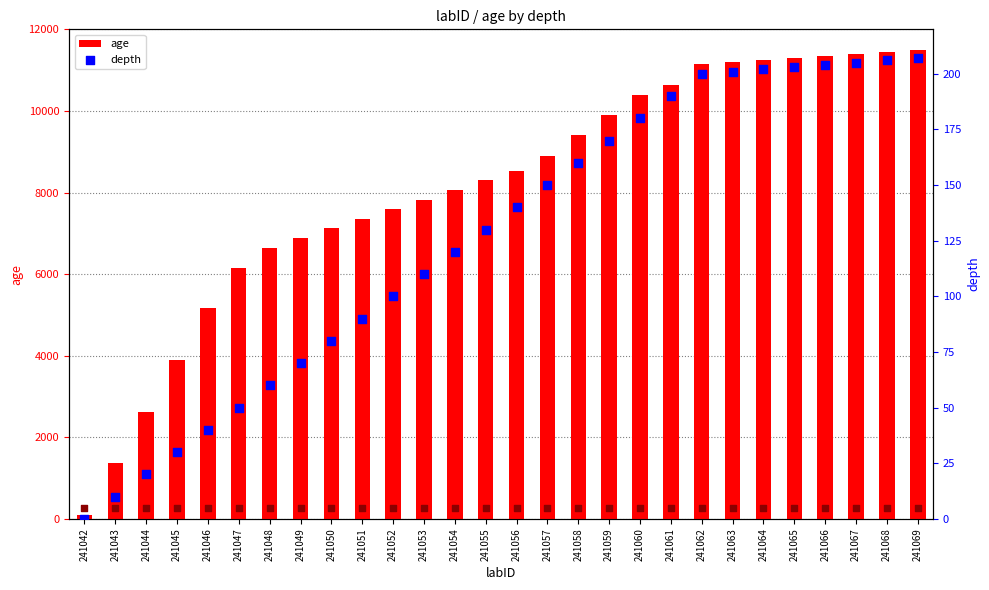

Is it true that age equals 415 at 241043?

False